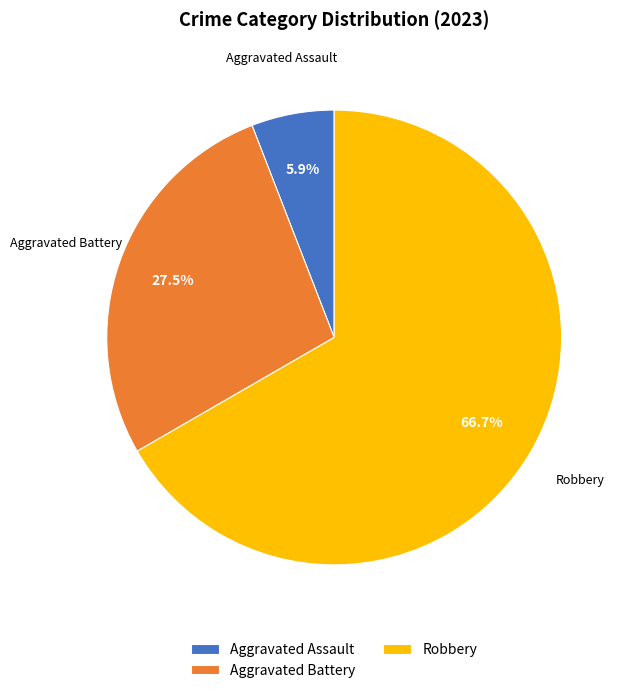

To the nearest percent, what is the average slice percentage?

33%